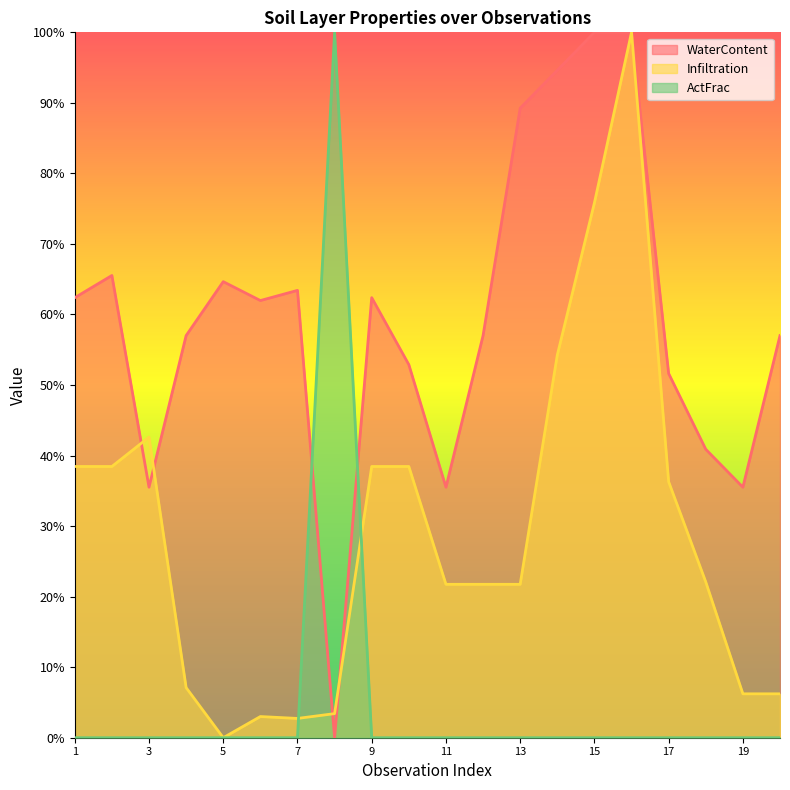

At which label is Infiltration closest to 0?

5